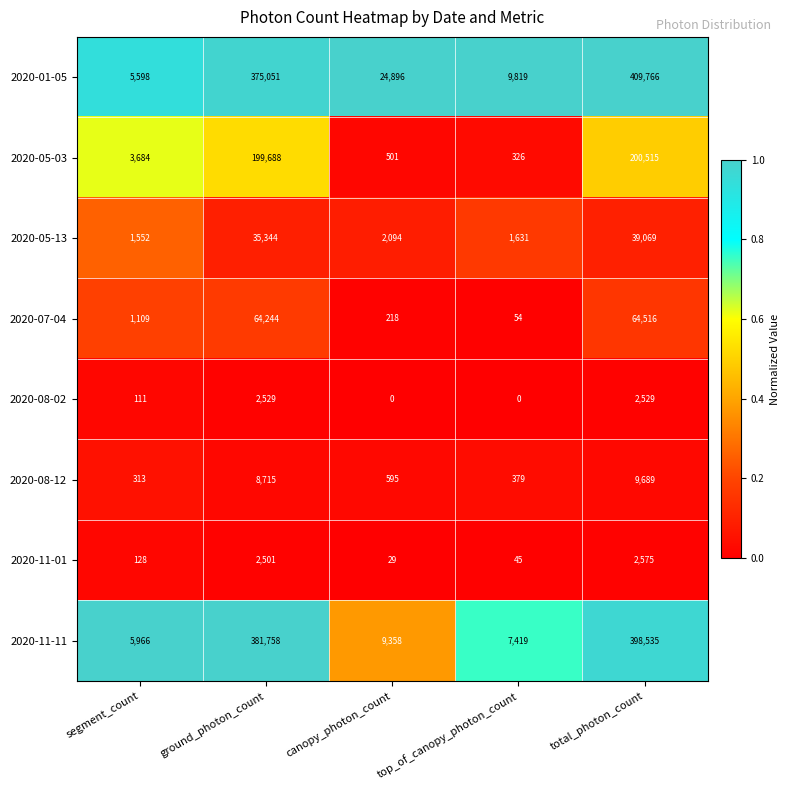

Which series has the largest total across all categories?

2020-01-05